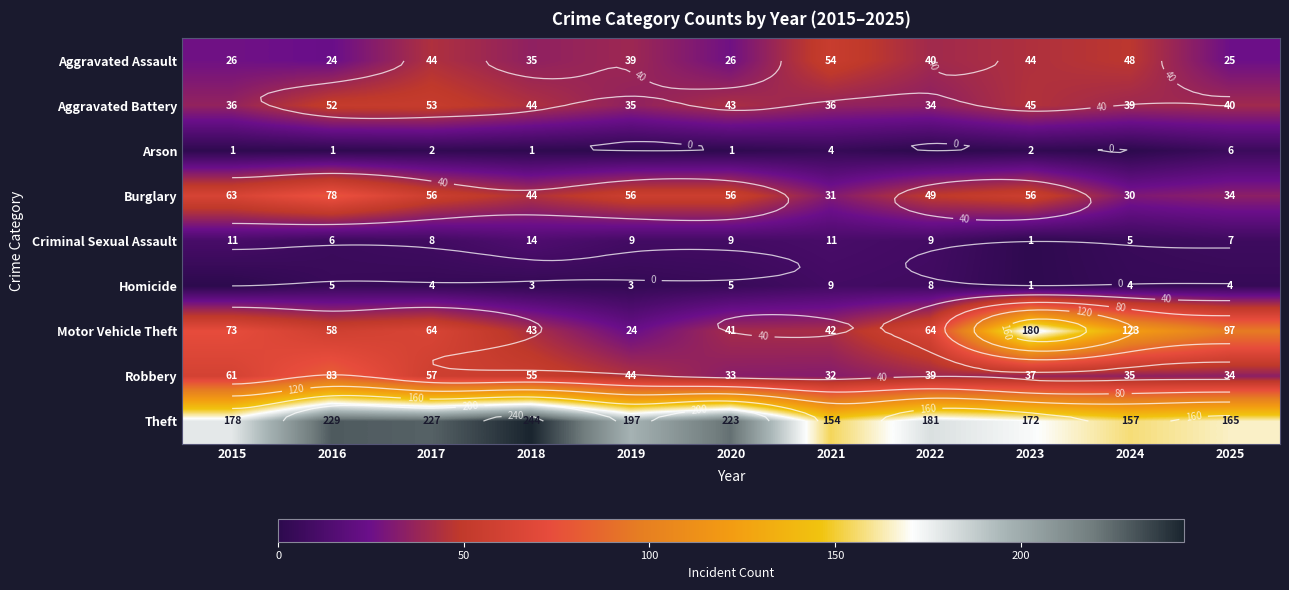

Rank the series at 2015 from highest to lowest value.

Theft, Motor Vehicle Theft, Burglary, Robbery, Aggravated Battery, Aggravated Assault, Criminal Sexual Assault, Arson, Homicide